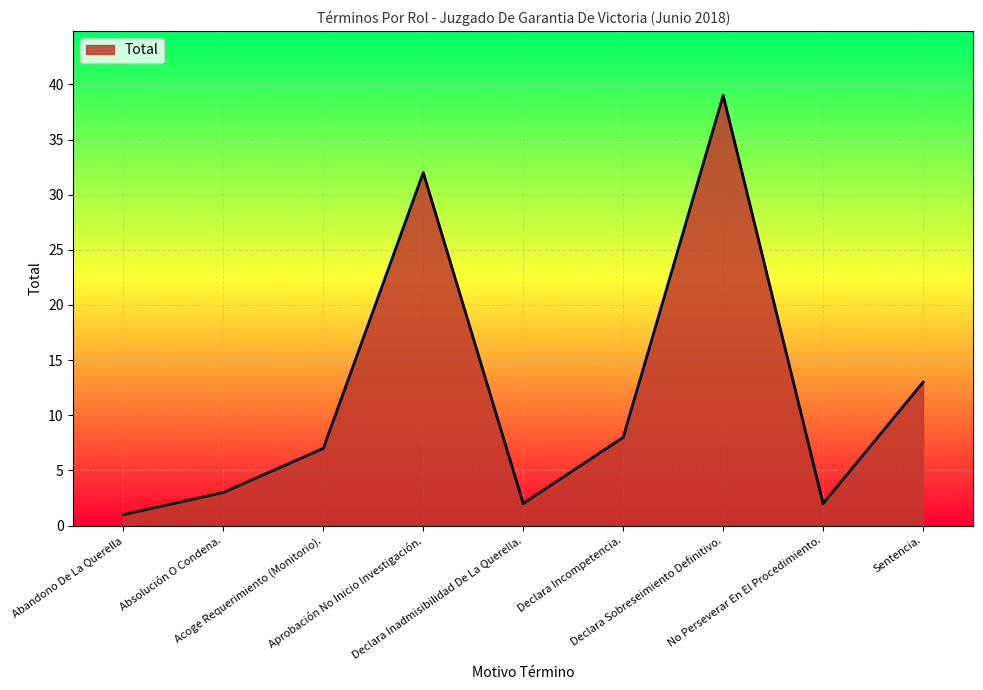

Reading left to right, extract all data points from this chart.

Abandono De La Querella=1	Absolución O Condena.=3	Acoge Requerimiento (Monitorio).=7	Aprobación No Inicio Investigación.=32	Declara Inadmisibilidad De La Querella.=2	Declara Incompetencia.=8	Declara Sobreseimiento Definitivo.=39	No Perseverar En El Procedimiento.=2	Sentencia.=13